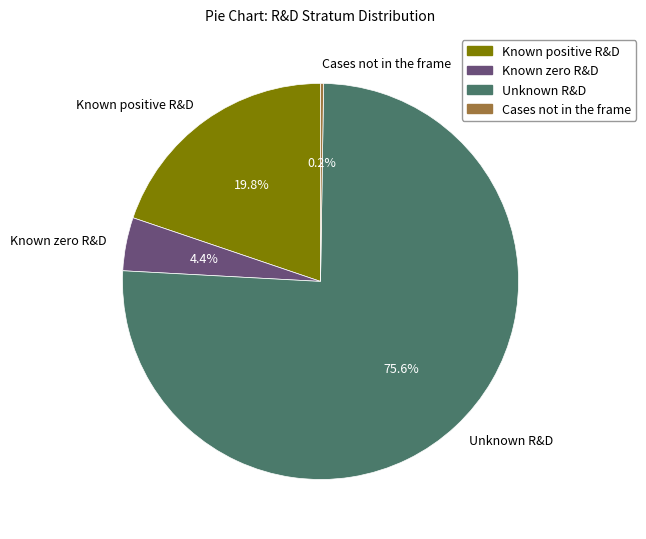

To the nearest percent, what is the average slice percentage?

25%